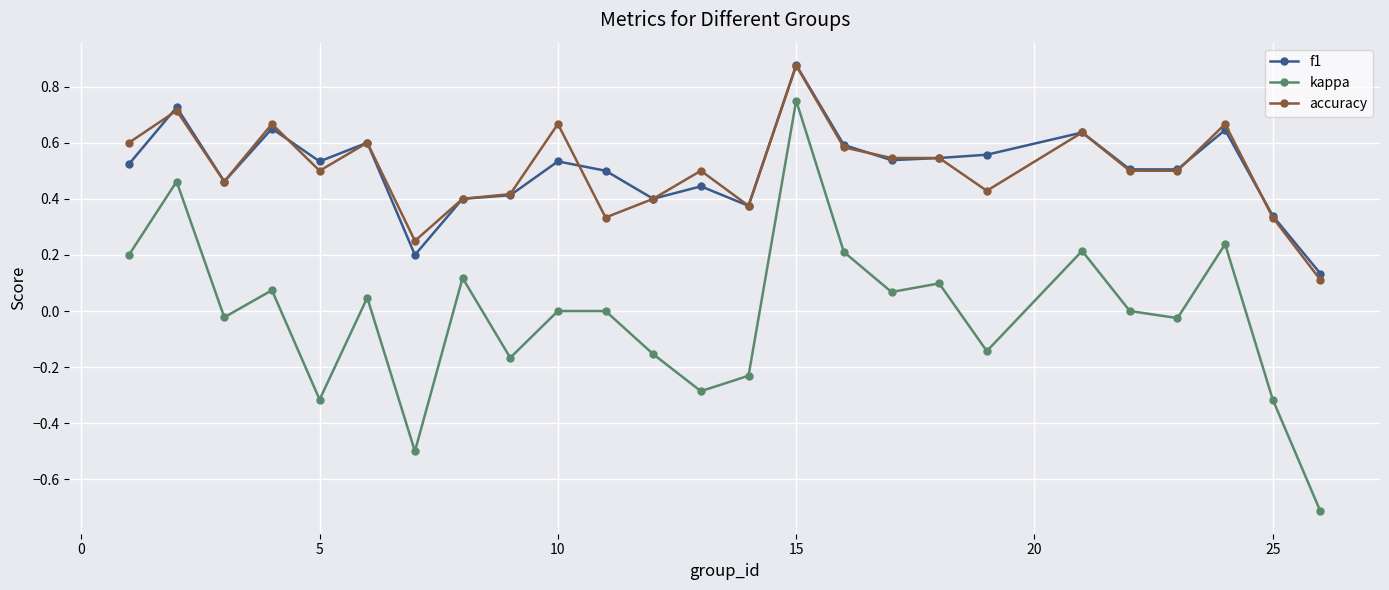

At how many categories does at least one series exceed 0?

25